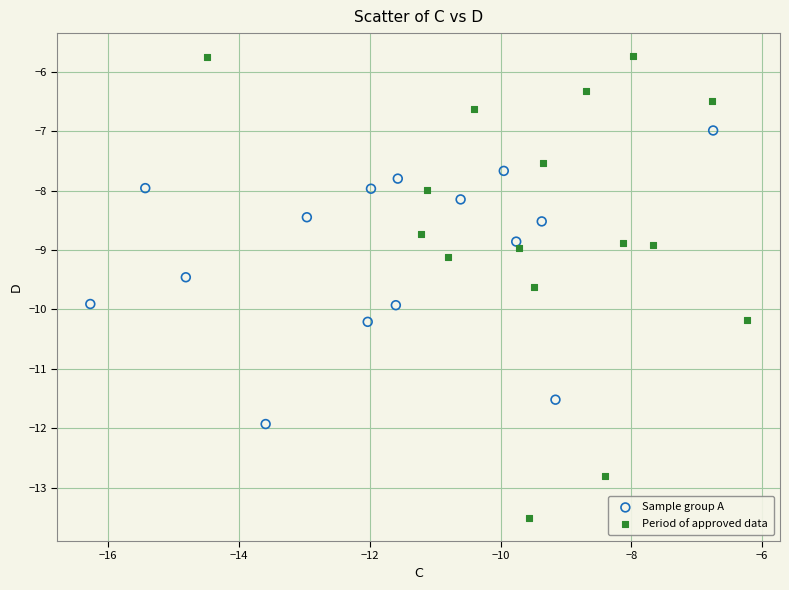

Which series has the largest Y range (max minus min)?

Period of approved data